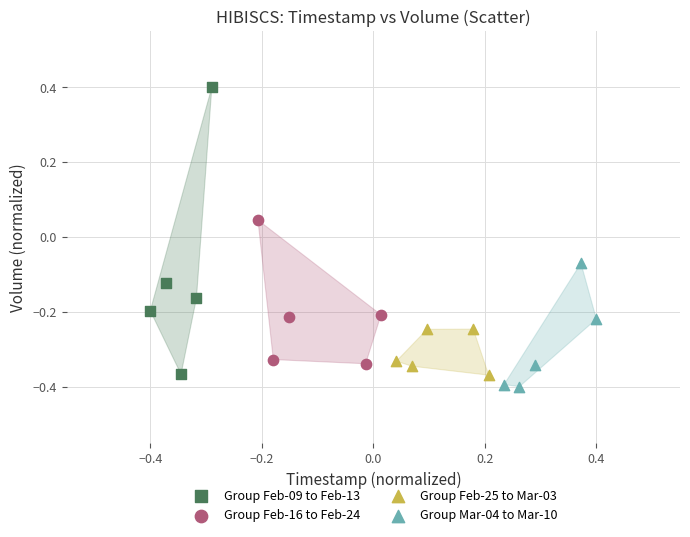

Which series contains the highest Y value?

Group Feb-09 to Feb-13